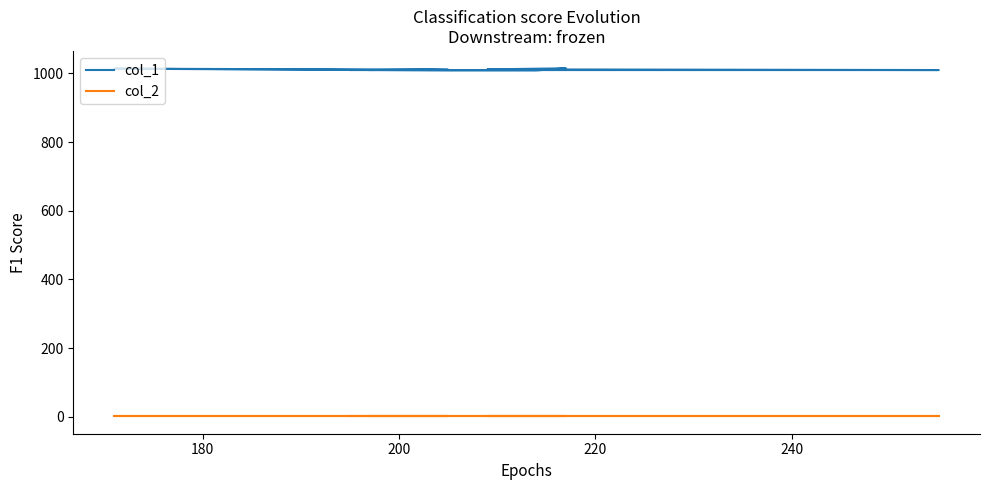

What position from the right is 200?

8